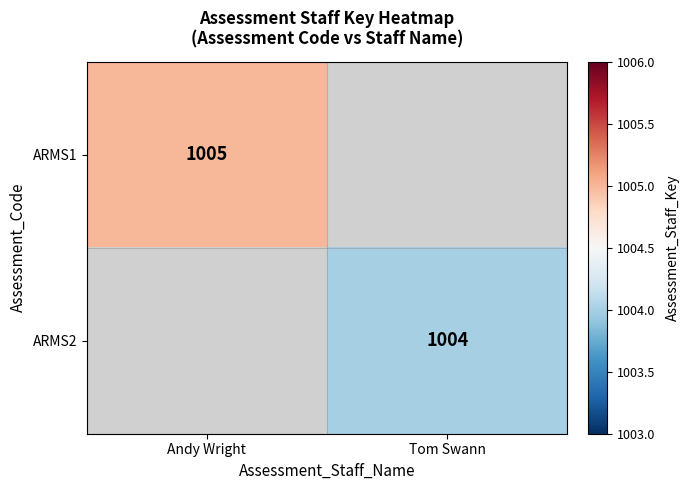

True or false: ARMS1 has a value of 1481.7 at Andy Wright.

False